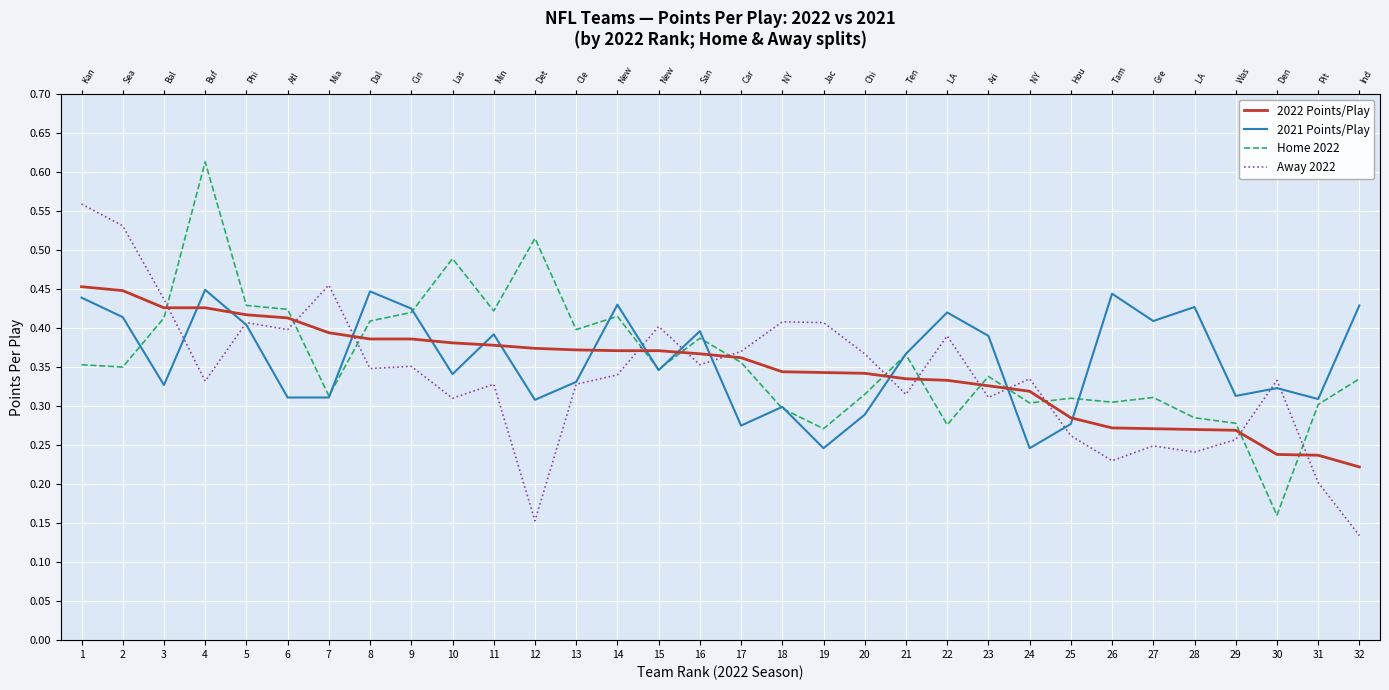

Where is Home 2022 nearest to the value 0?

30